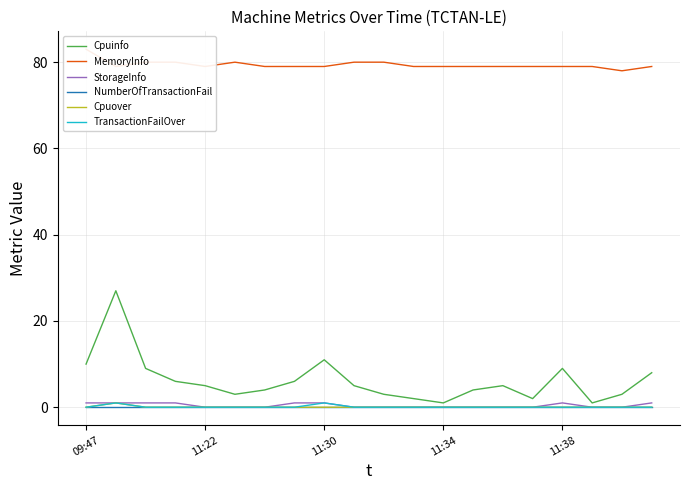

True or false: MemoryInfo has more than 2 interior local peaks.

False